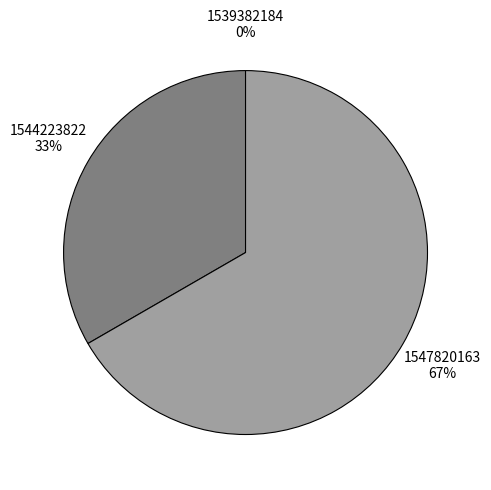

Is there any slice that represents more than half of the pie?

Yes